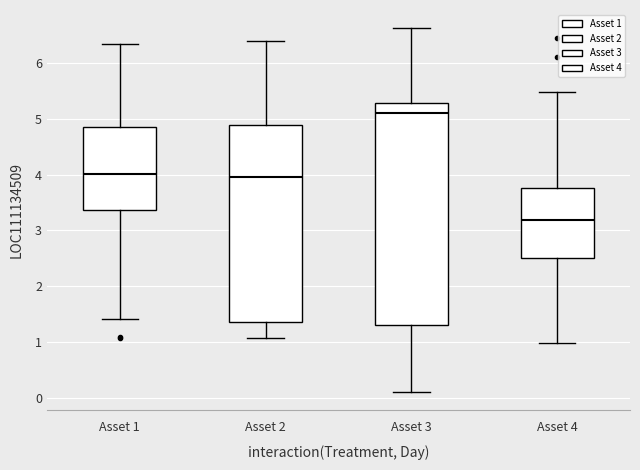

Where is the upper edge of the box for Asset 1 on the y-axis? The values are not printed on the chart, so give them approximately, as read against the axis.

4.9